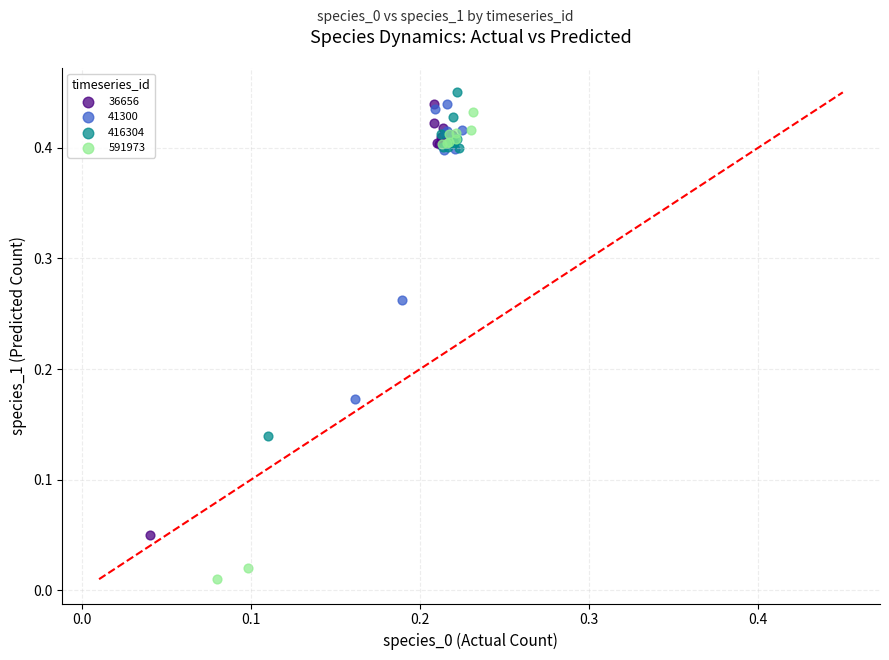

Which series has the largest Y range (max minus min)?

591973